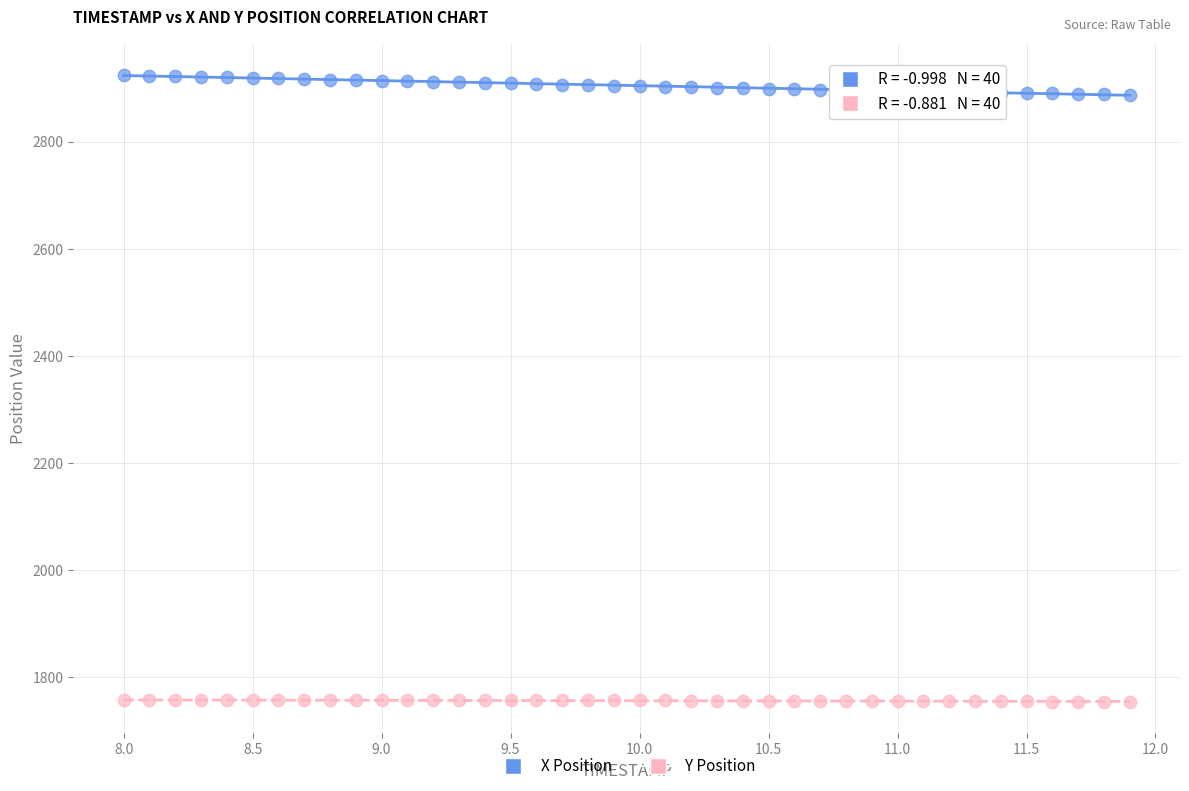

Across all data points, what is the range of X values (max minus min)?

3.9